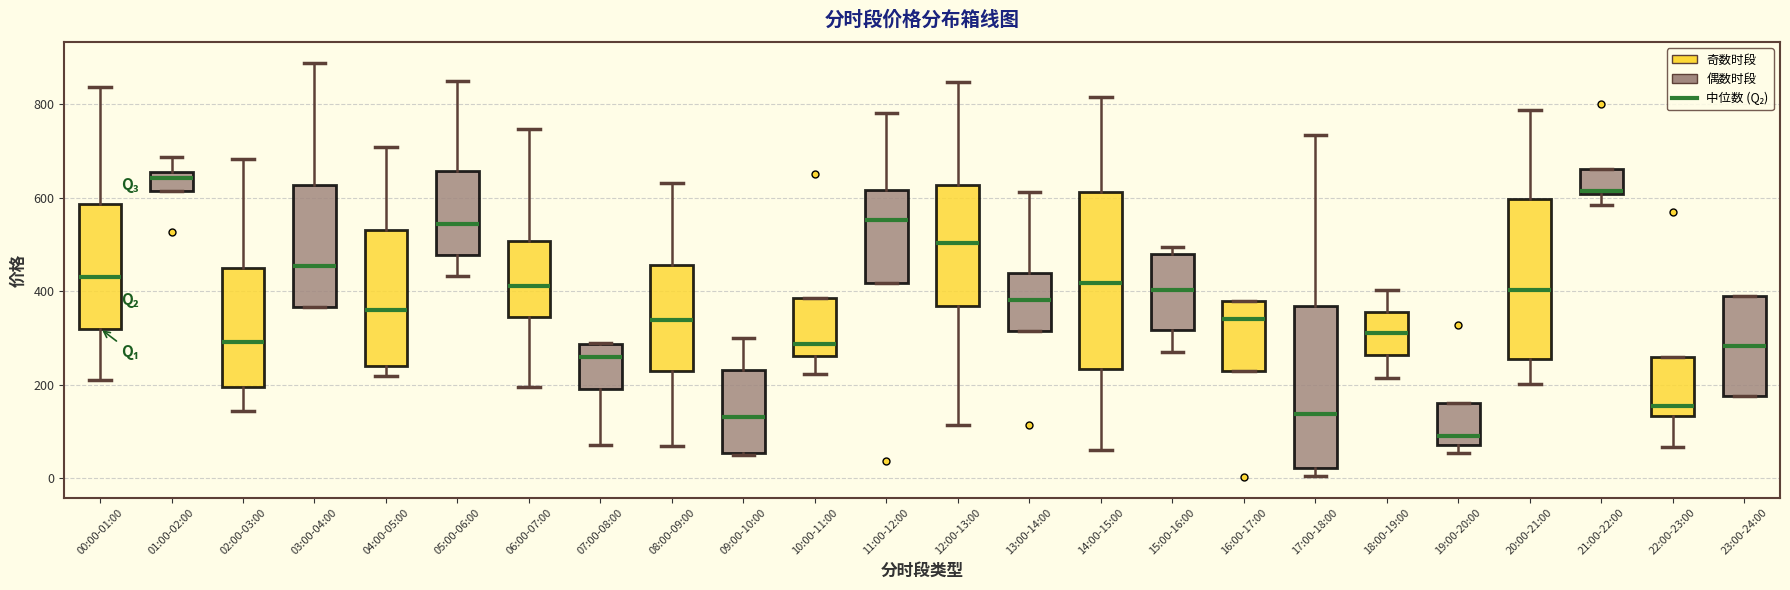

Comparing the boxes themselves (not the whiskers), which one is the tallest?

14:00-15:00